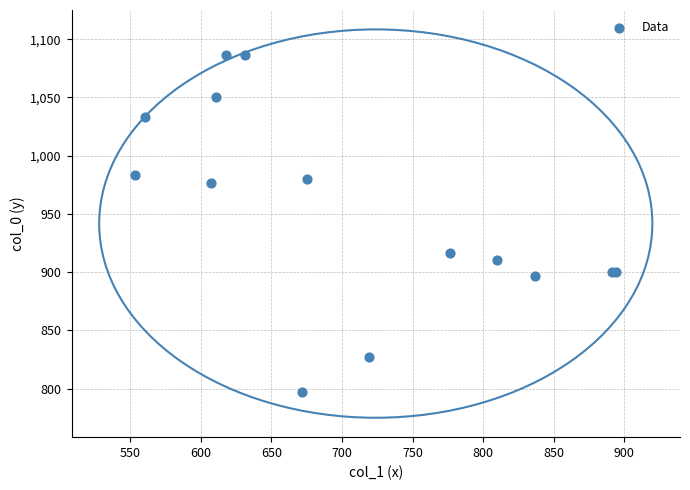

What Y value in the scatter plot is closest to 941?

916.7